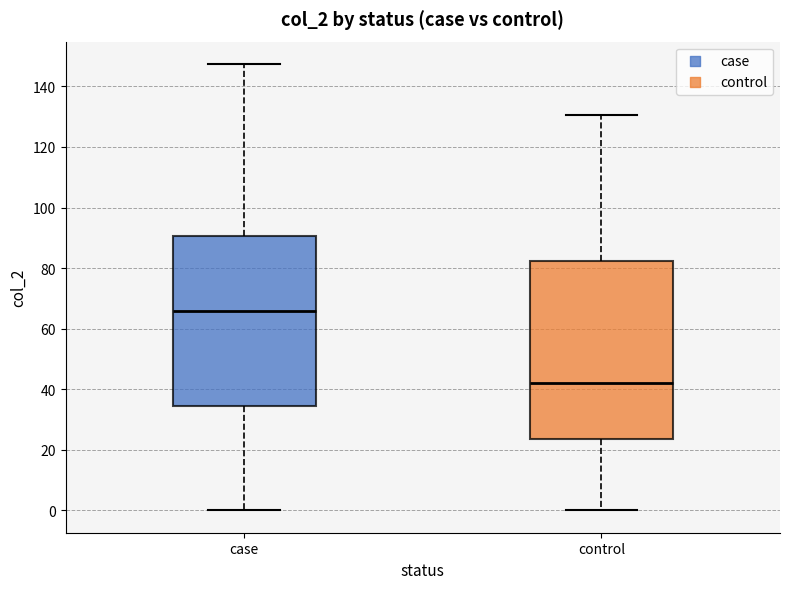

Reading left to right, transcribe this box plot: for each box, give where its median line is, the range the box spans, and where its two whiskers end, as read against the y-axis. The values are not printed on the chart, so give them approximately, as read against the axis.

case: median 66, box 34 to 90, whiskers 0 to 148
control: median 42, box 24 to 82, whiskers 0 to 130